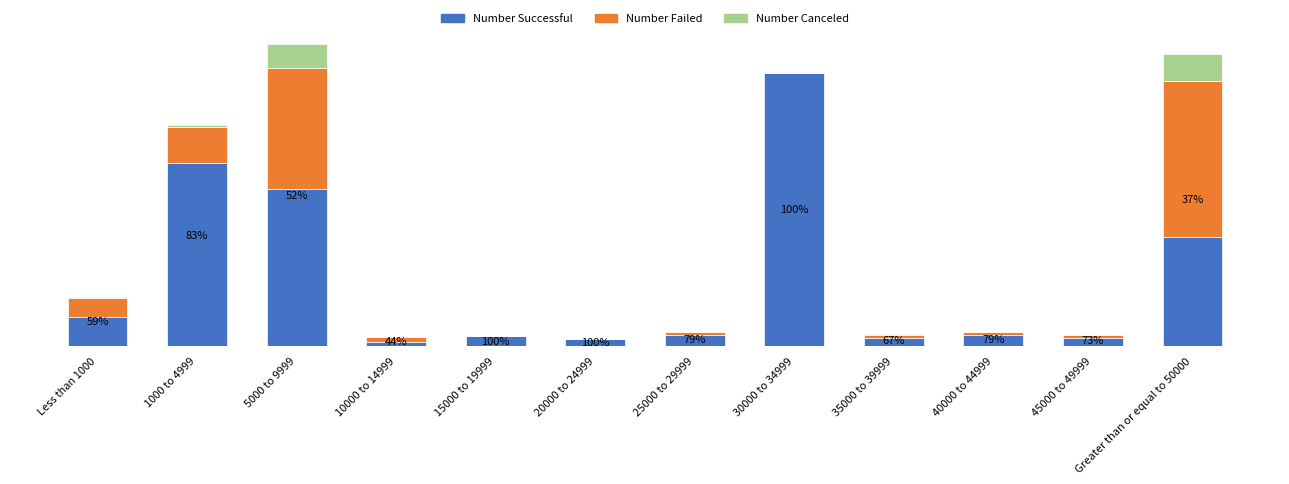

What are all the series names shown in the legend?

Number Successful, Number Failed, Number Canceled